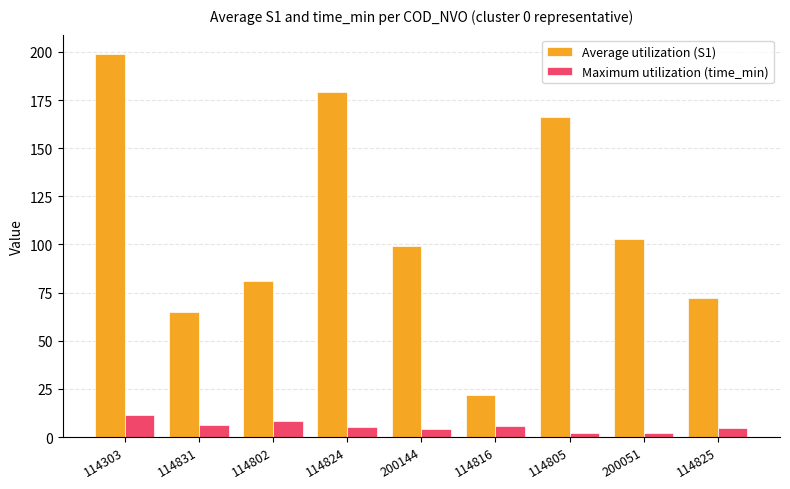

List the series in order of their overall mean, lowest first.

Maximum utilization (time_min), Average utilization (S1)